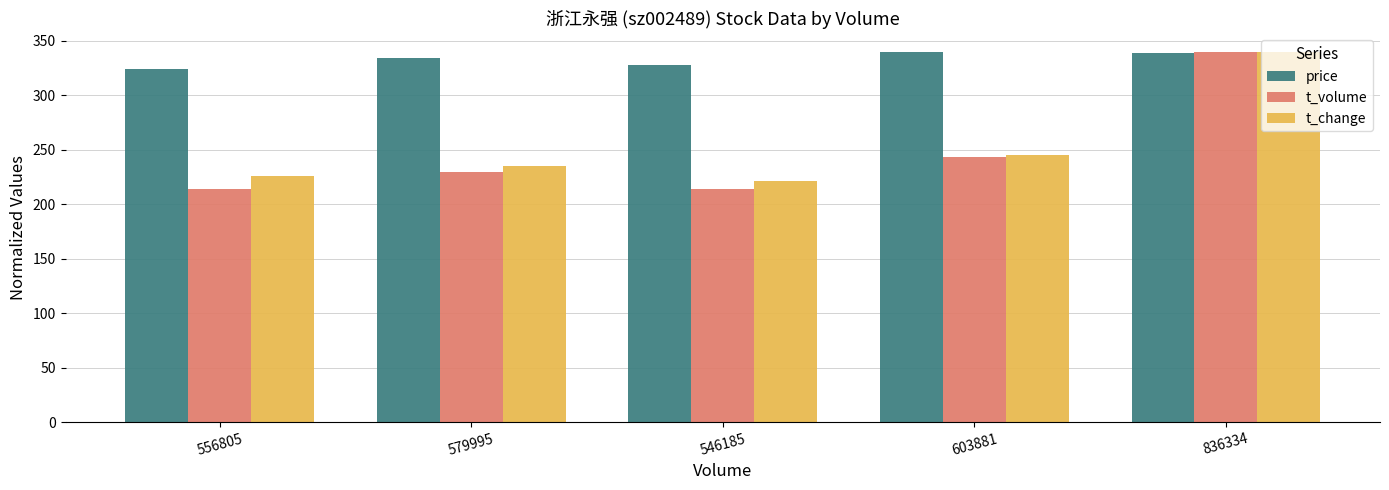

At which label does price first exceed 333?

579995